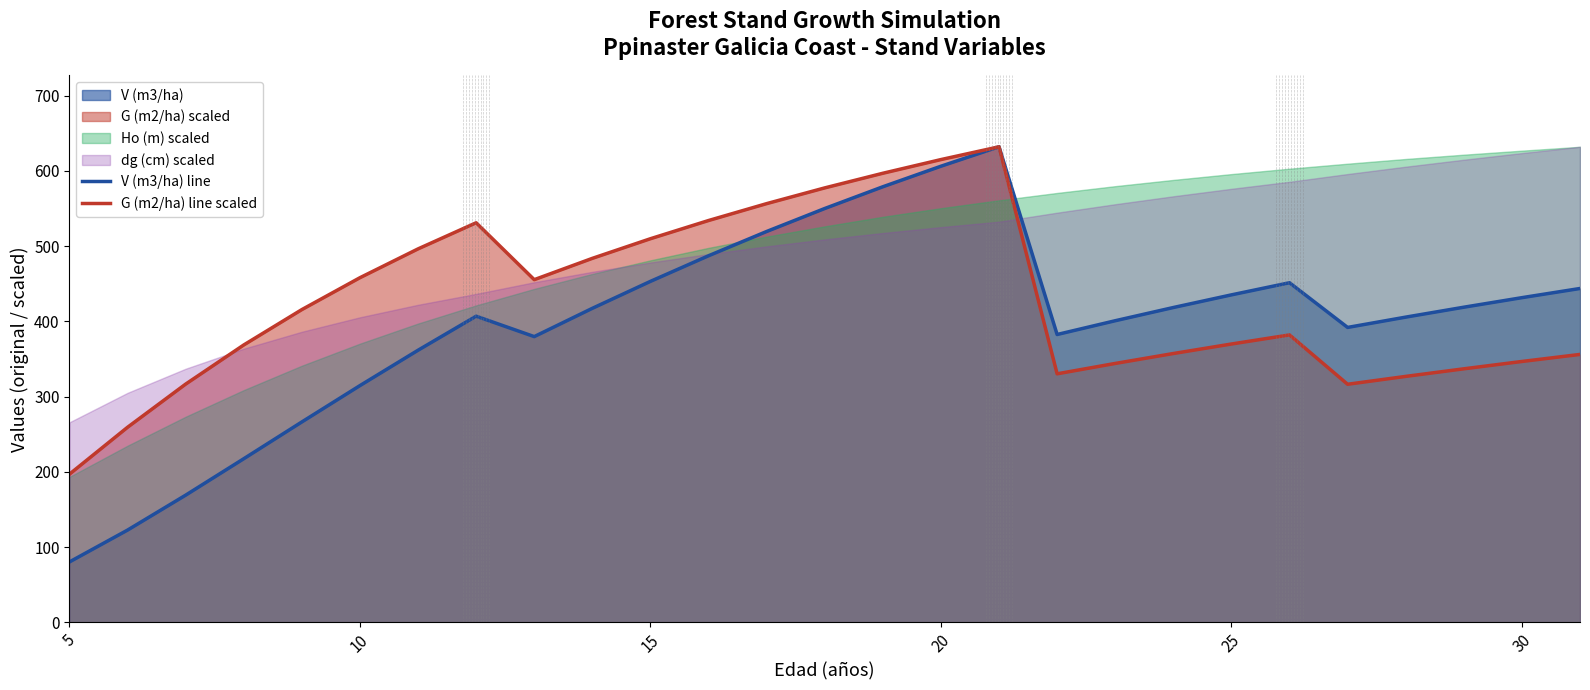

What is the difference between the maximum and minimum values in the G (m2/ha) line scaled series?

434.9